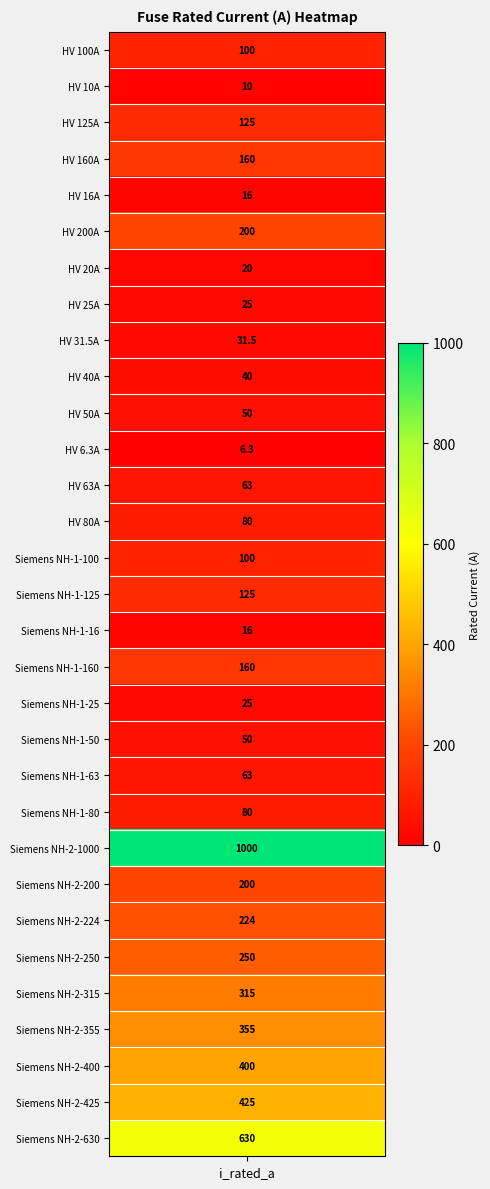

The chart shows a value of 177.4 at Siemens NH-2-400. True or false?

False